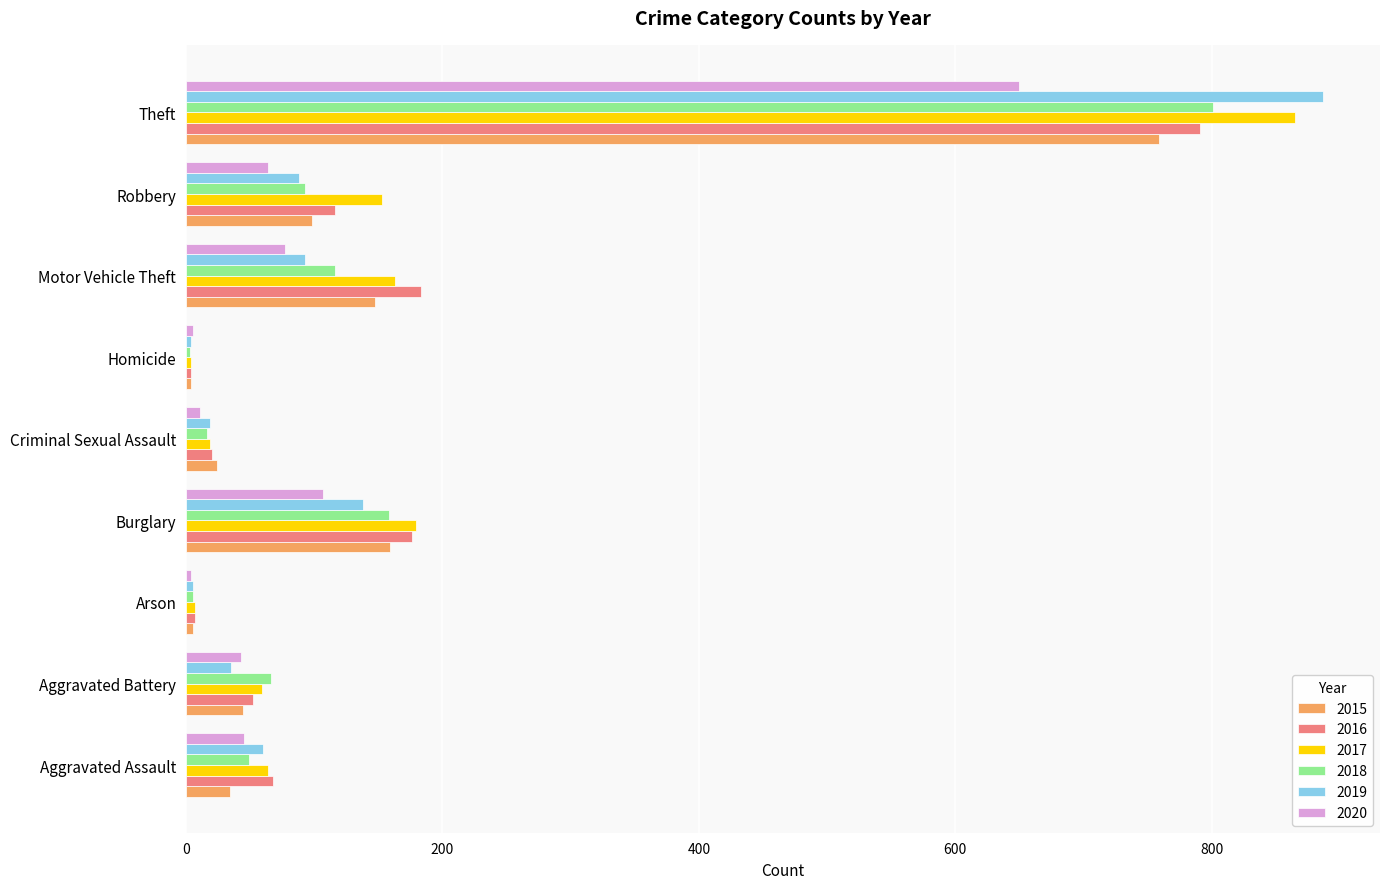

What is the difference between the highest and lowest values at Burglary?

72